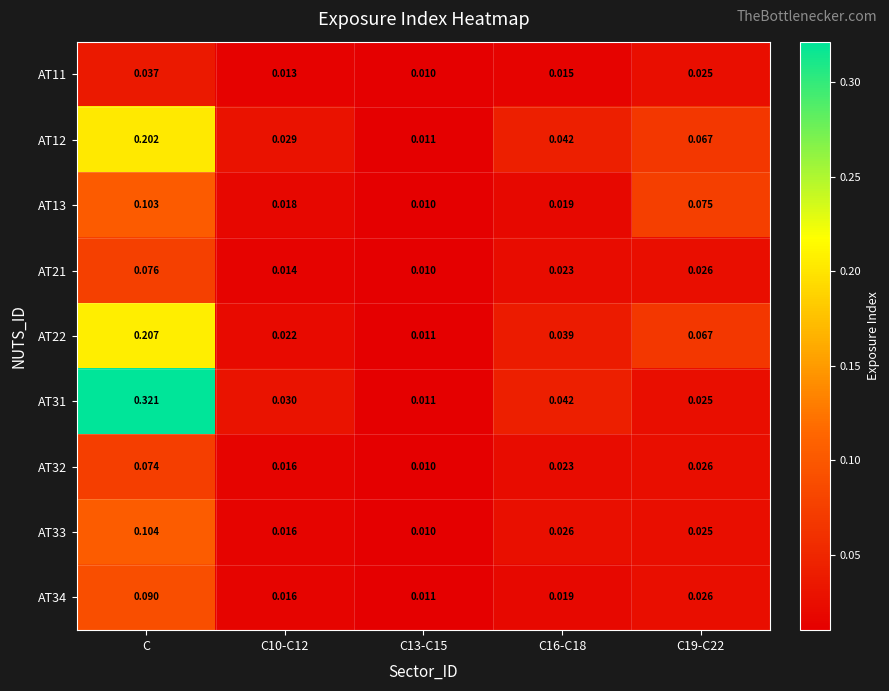

Which category has the highest value in the AT22 series?

C